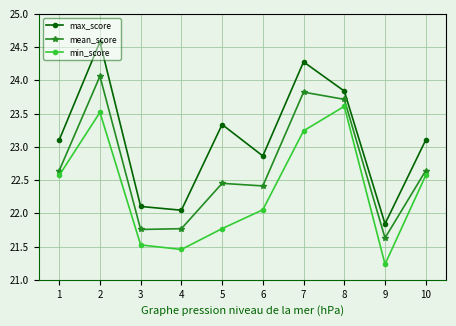

True or false: max_score and min_score cross at least once.

False